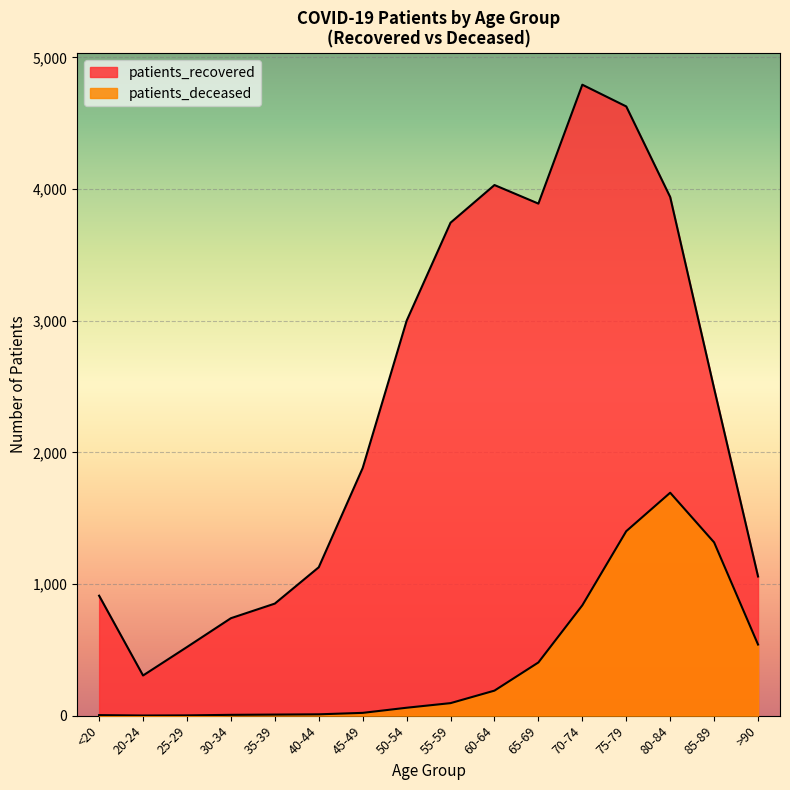

The value of patients_deceased at 40-44 is 10. True or false?

True